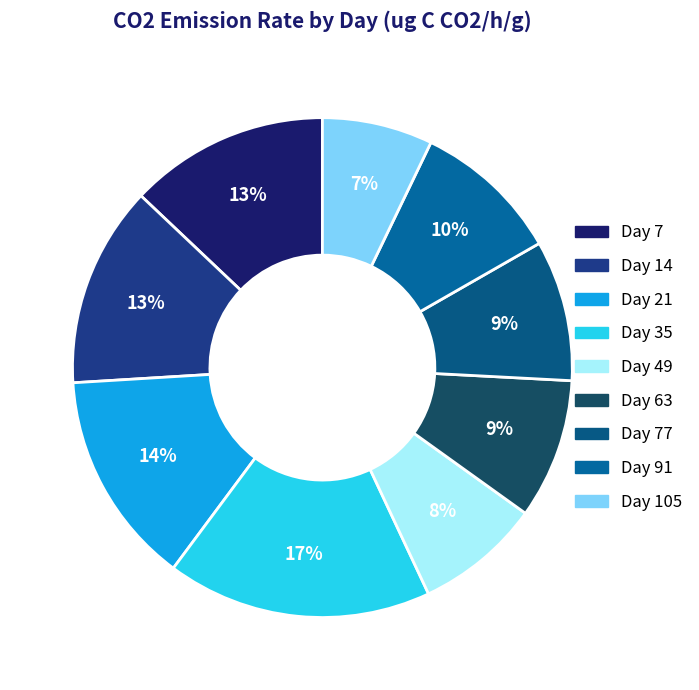

How many slices are in this pie chart?

9